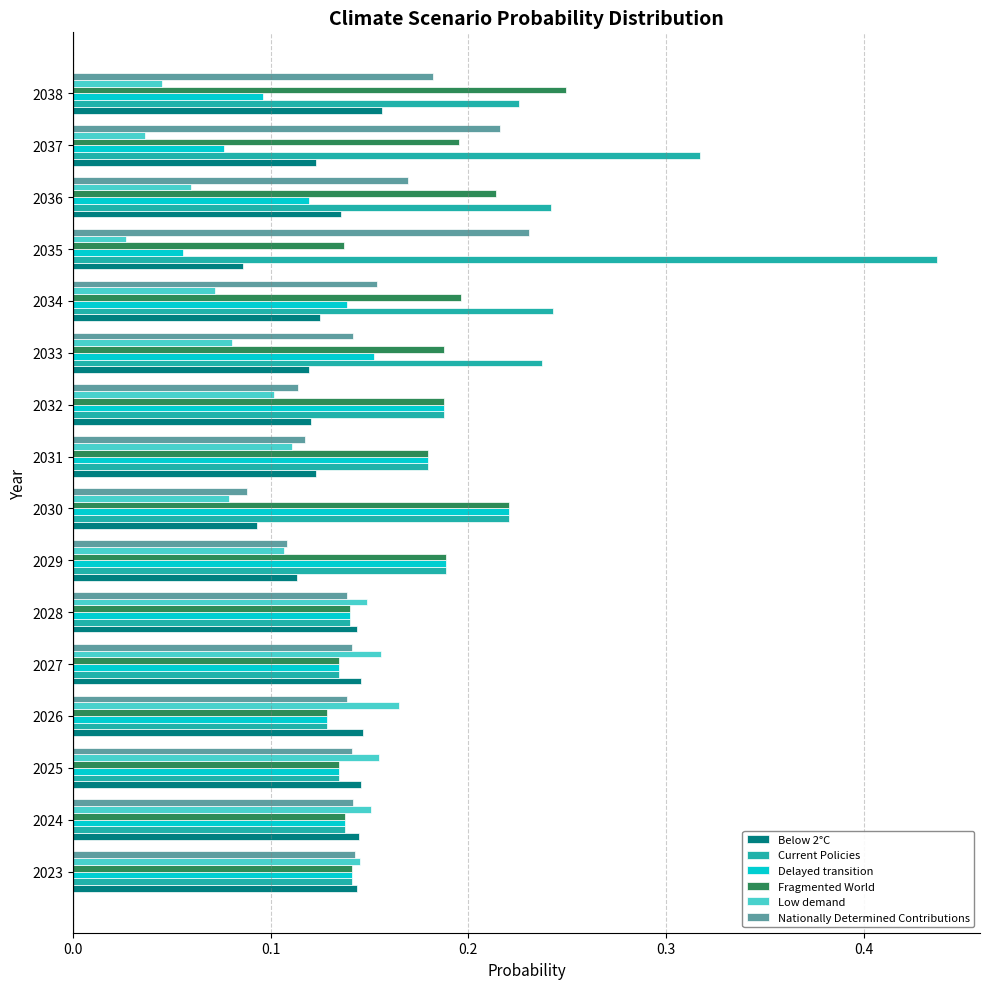

At 2037, list the series in order from largest to smallest.

Current Policies, Nationally Determined Contributions, Fragmented World, Below 2°C, Delayed transition, Low demand